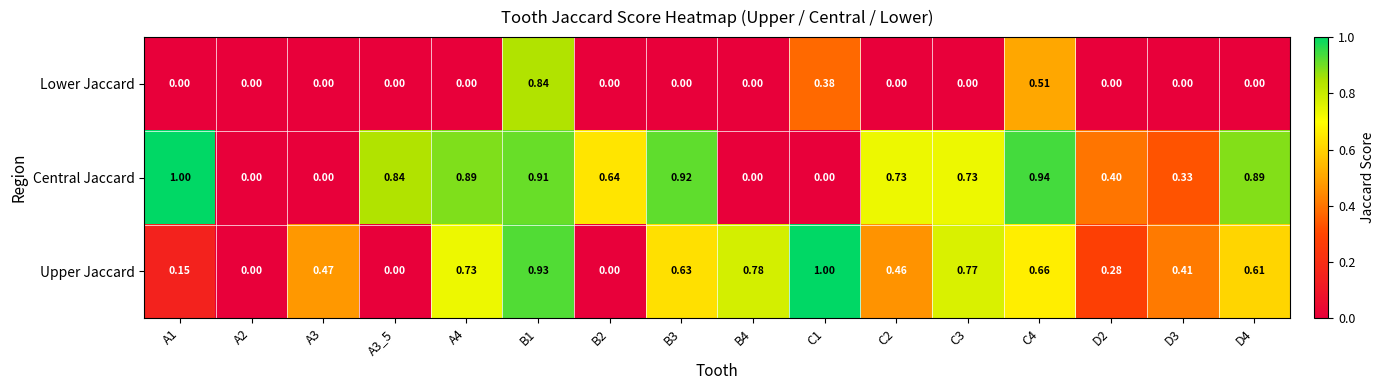

Which series has the largest total across all categories?

Central Jaccard